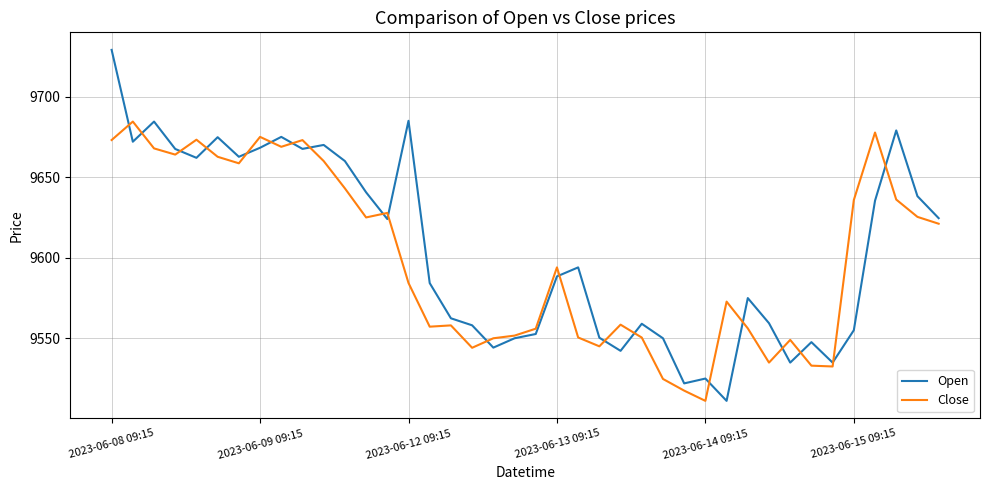

What is the minimum value for Close?

9511.2